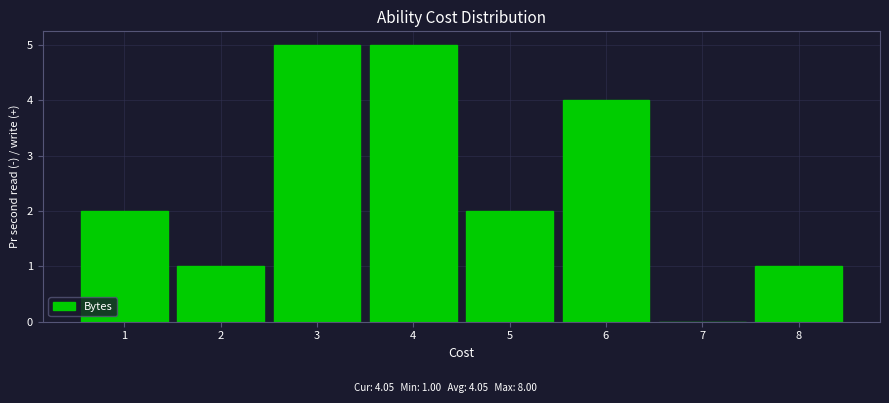

Reading left to right, transcribe all the data shown in this chart.

1=2	2=1	3=5	4=5	5=2	6=4	7=0	8=1